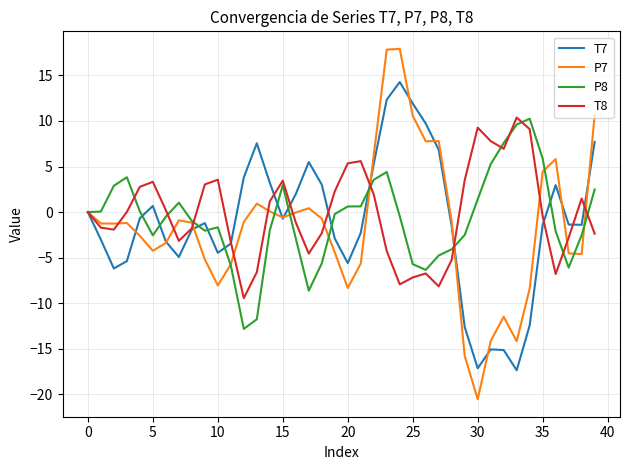

Count the number of categories in the chart.

40